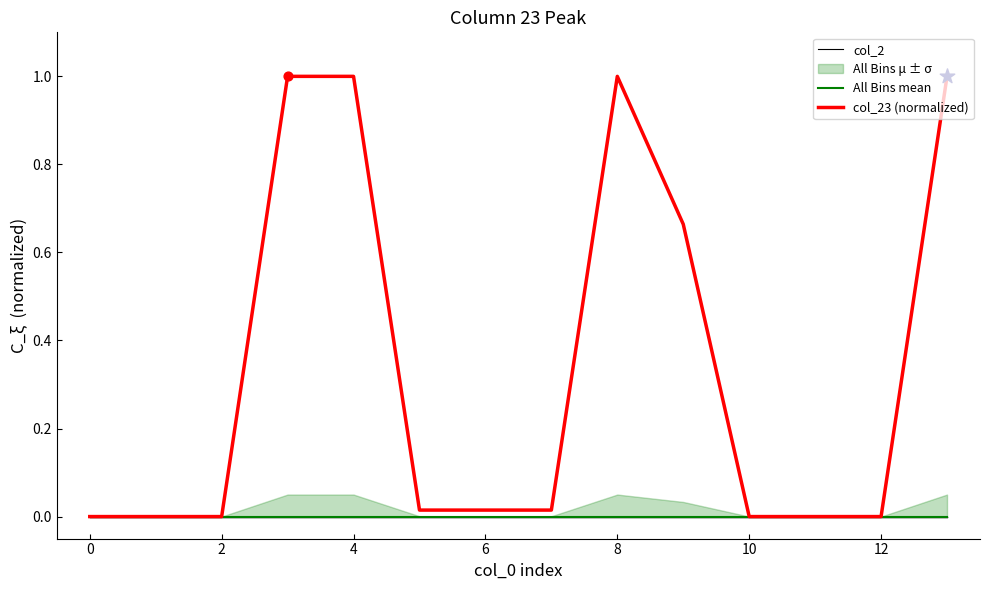

The col_23 (normalized) series shows 0.0 at 0. True or false?

True